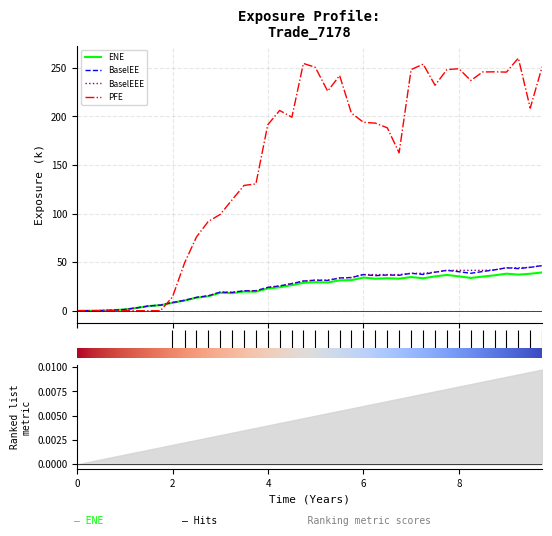

What position from the left is 8?

33